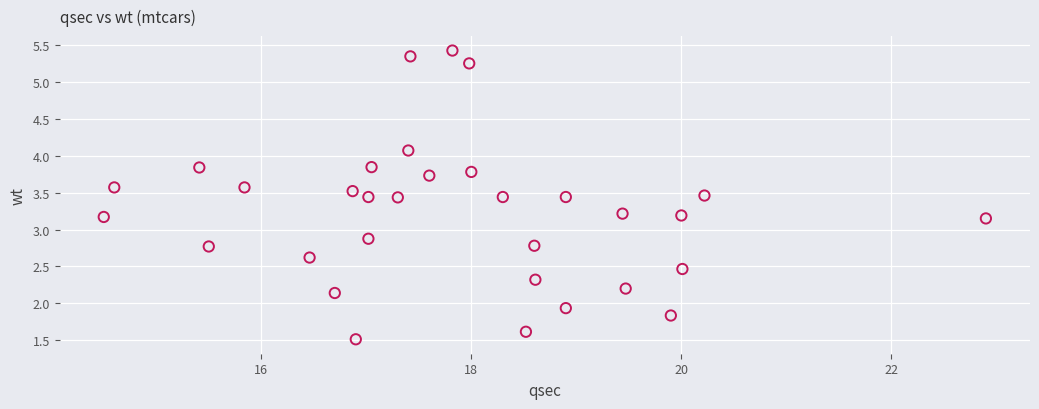

What is the range of Y values (max minus min)?

3.9